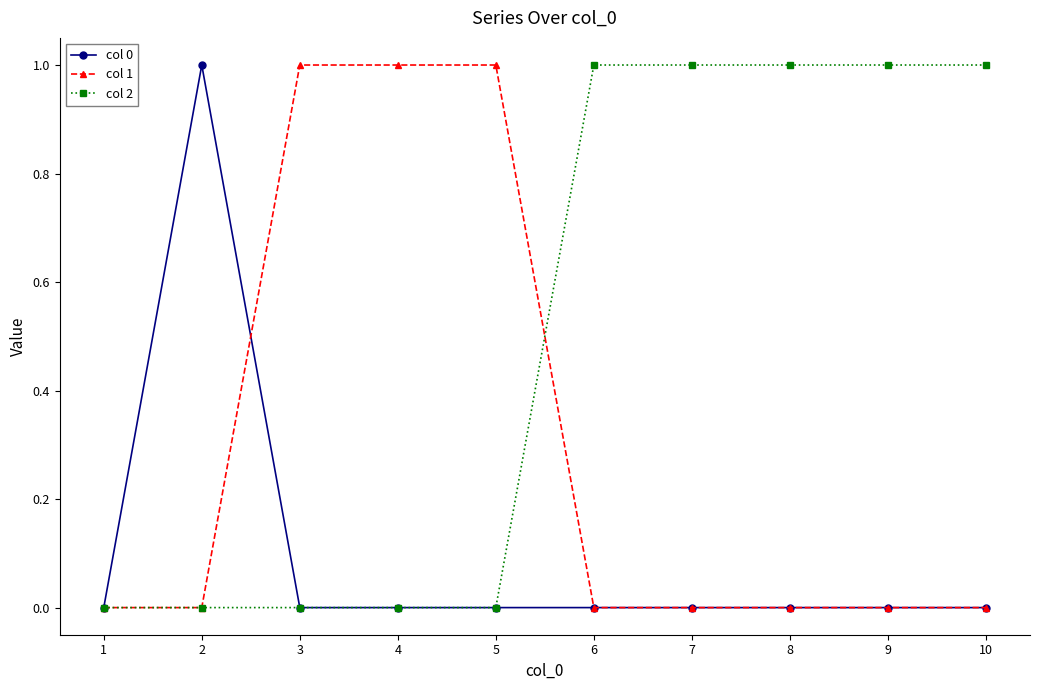

Is the value of col 1 at 3 greater than the value of col 0 at 1?

Yes